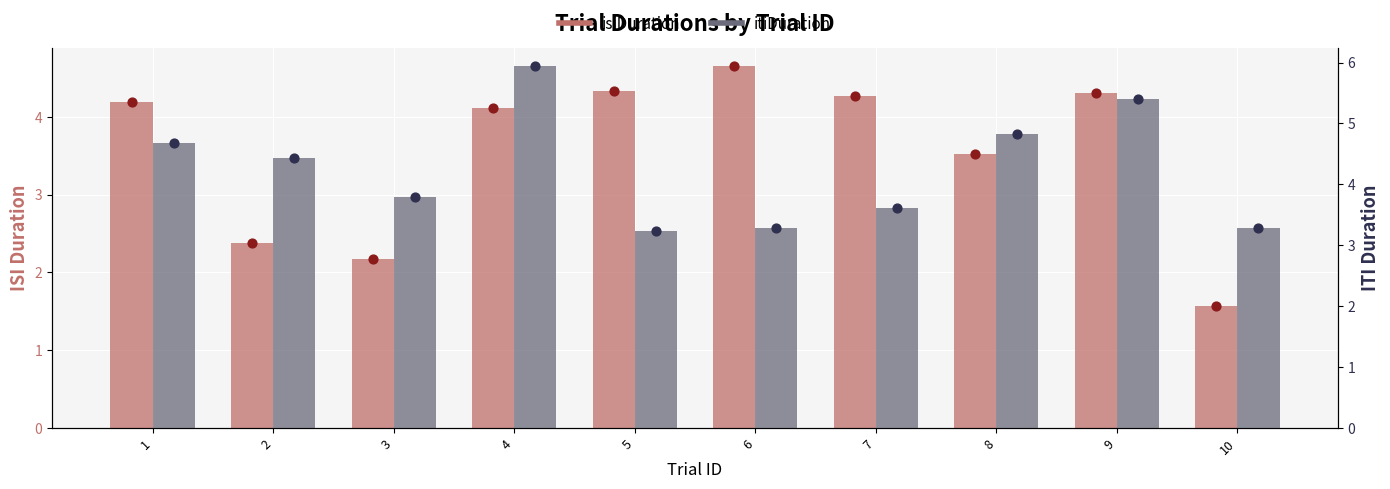

Which series reaches the minimum Y coordinate?

isiDuration